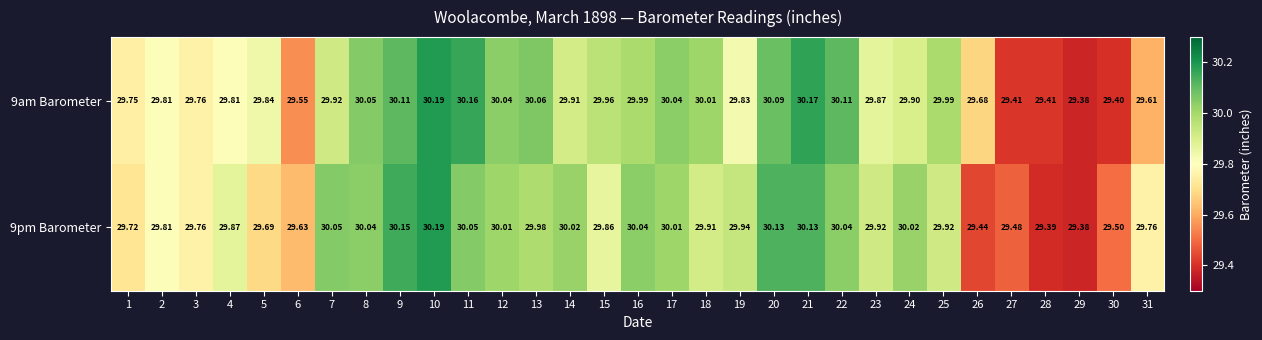

Is the value of 9am Barometer at 11 greater than the value of 9pm Barometer at 19?

Yes